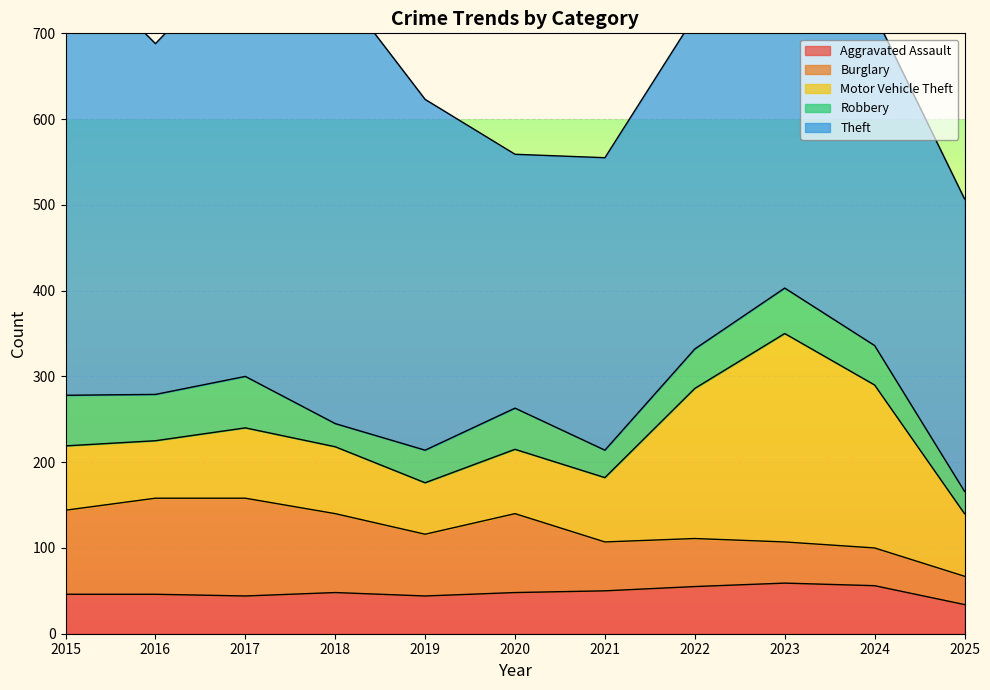

What is the highest value of the Robbery series?

60